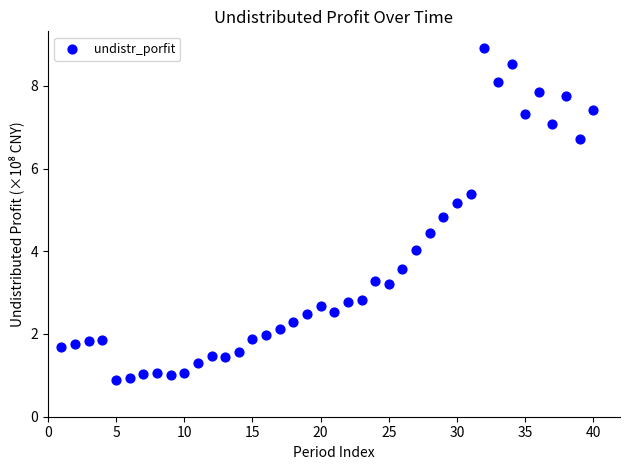

What is the range of X values (max minus min)?

39.0